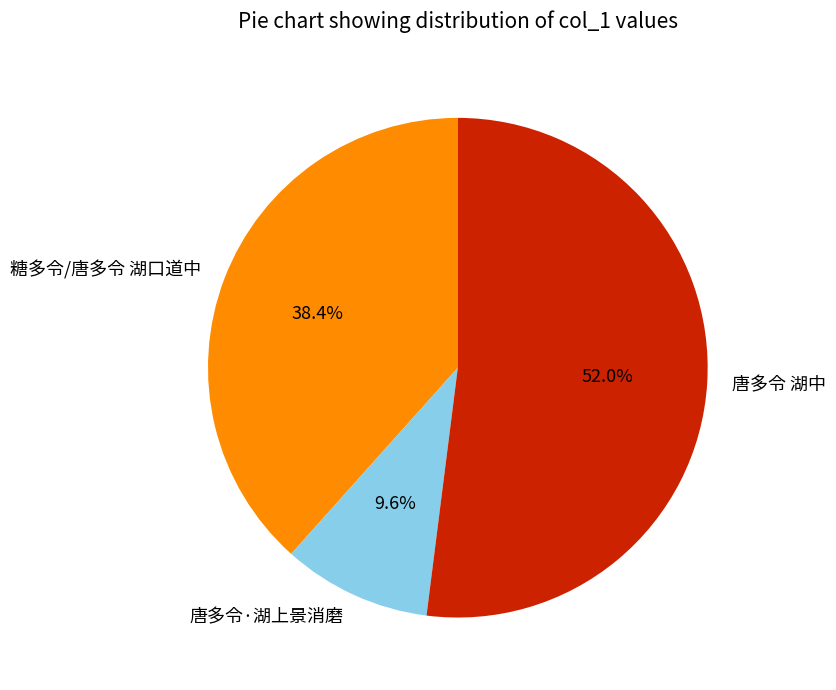

To the nearest percent, what is the combined percentage of 唐多令·湖上景消磨 and 糖多令/唐多令 湖口道中?

48%